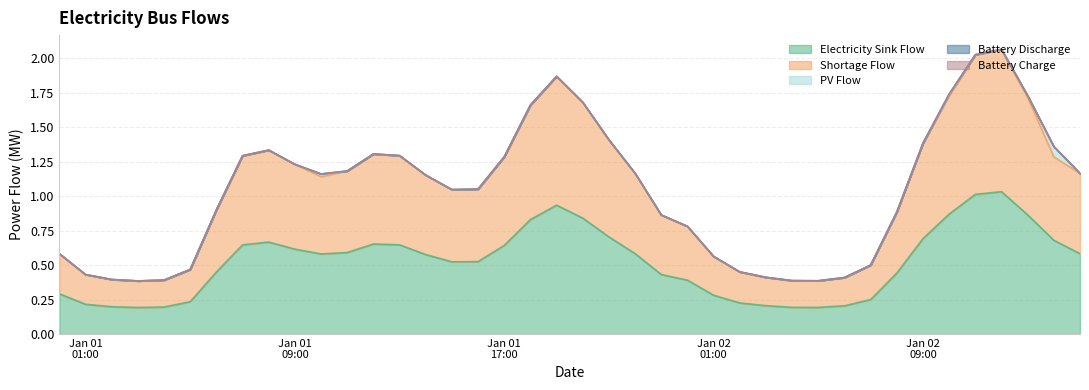

Reading left to right, transcribe all the data shown in this chart.

electricity_sink: 0.3	0.2	0.2	0.2	0.2	0.2	0.4	0.6	0.7	0.6	0.6	0.6	0.7	0.6	0.6	0.5	0.5	0.6	0.8	0.9	0.8	0.7	0.6	0.4	0.4	0.3	0.2	0.2	0.2	0.2	0.2	0.2	0.4	0.7	0.9	1.0	1.0	0.9	0.7	0.6
shortage_flow: 0.3	0.2	0.2	0.2	0.2	0.2	0.4	0.6	0.7	0.6	0.6	0.6	0.7	0.6	0.6	0.5	0.5	0.6	0.8	0.9	0.8	0.7	0.6	0.4	0.4	0.3	0.2	0.2	0.2	0.2	0.2	0.2	0.4	0.7	0.9	1.0	1.0	0.9	0.6	0.6
pv_flow: 0.0	0.0	0.0	0.0	0.0	0.0	0.0	0.0	0.0	0.0	0.0	0.0	0.0	0.0	0.0	0.0	0.0	0.0	0.0	0.0	0.0	0.0	0.0	0.0	0.0	0.0	0.0	0.0	0.0	0.0	0.0	0.0	0.0	0.0	0.0	0.0	0.0	0.0	0.1	0.0
battery_discharge: 0.0	0.0	0.0	0.0	0.0	0.0	0.0	0.0	0.0	0.0	0.0	0.0	0.0	0.0	0.0	0.0	0.0	0.0	0.0	0.0	0.0	0.0	0.0	0.0	0.0	0.0	0.0	0.0	0.0	0.0	0.0	0.0	0.0	0.0	0.0	0.0	0.0	0.0	0.0	0.0
battery_charge: 0.0	0.0	0.0	0.0	0.0	0.0	0.0	0.0	0.0	0.0	0.0	0.0	0.0	0.0	0.0	0.0	0.0	0.0	0.0	0.0	0.0	0.0	0.0	0.0	0.0	0.0	0.0	0.0	0.0	0.0	0.0	0.0	0.0	0.0	0.0	0.0	0.0	0.0	0.0	0.0